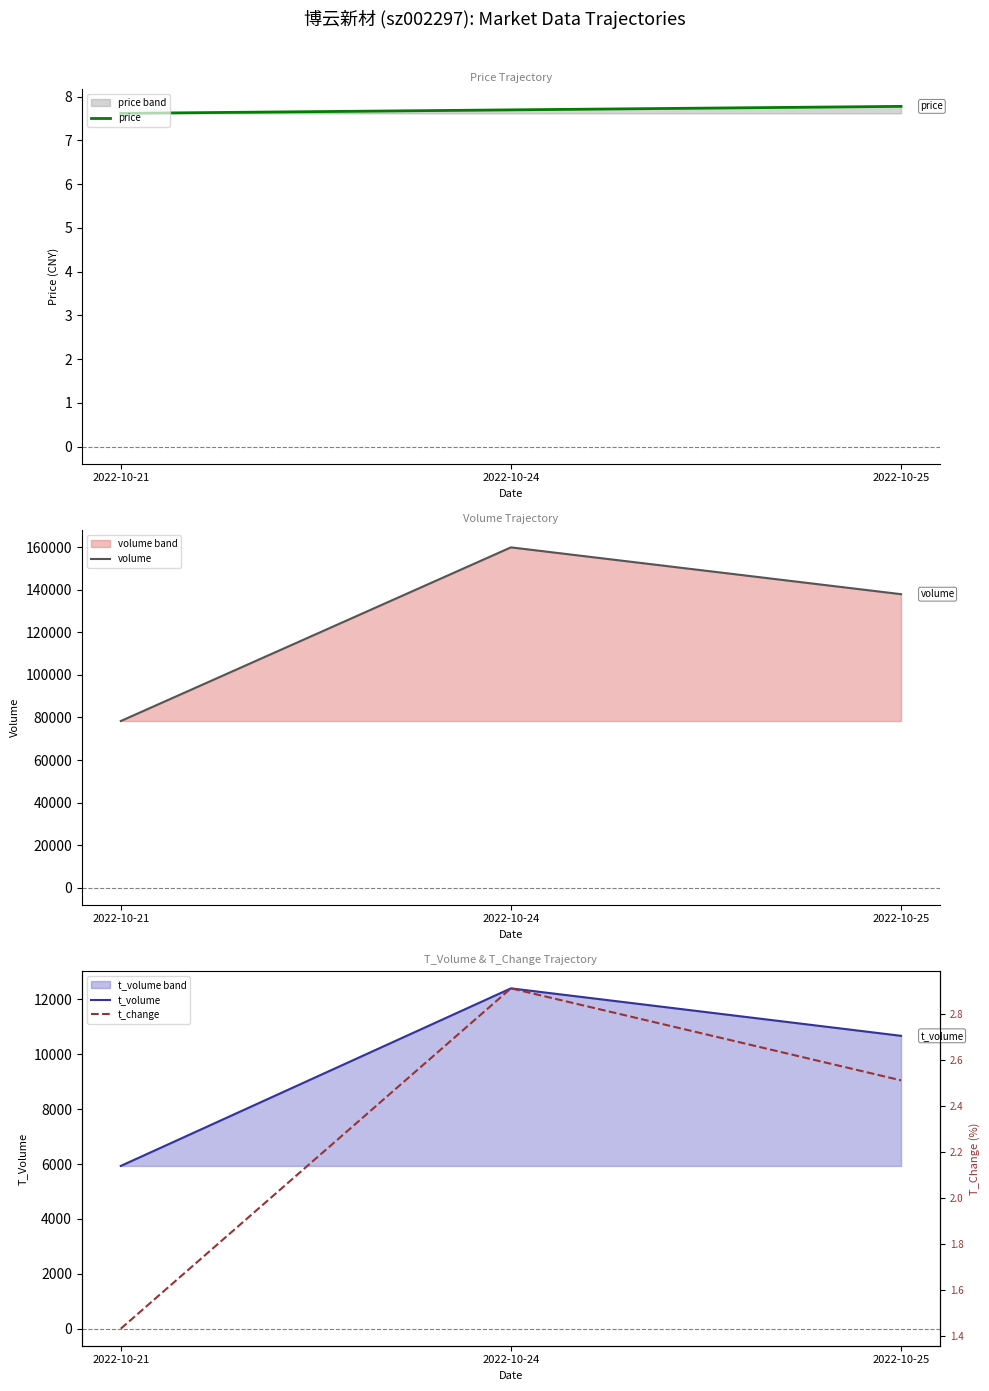

Which series has the largest total across all categories?

volume